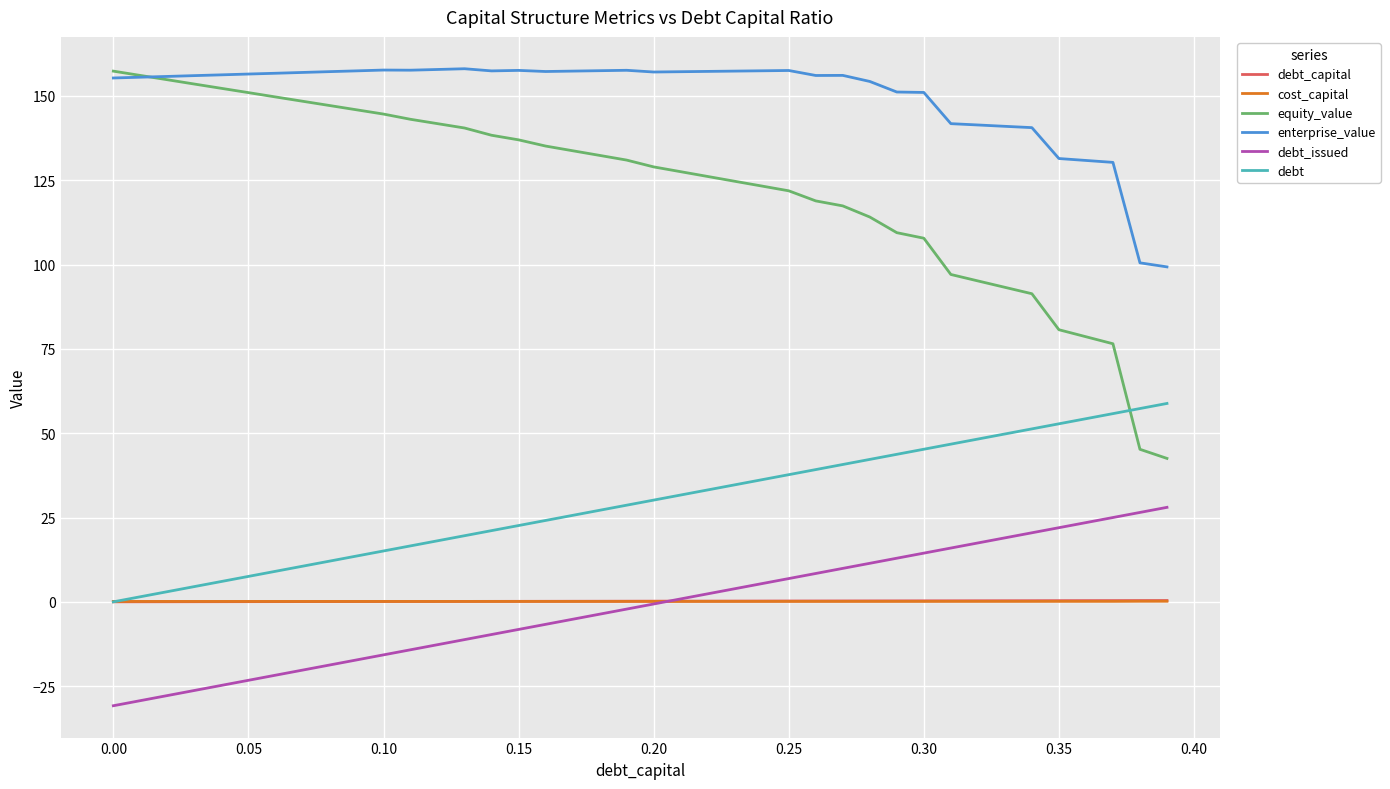

Which series has the largest range (max minus min)?

equity_value